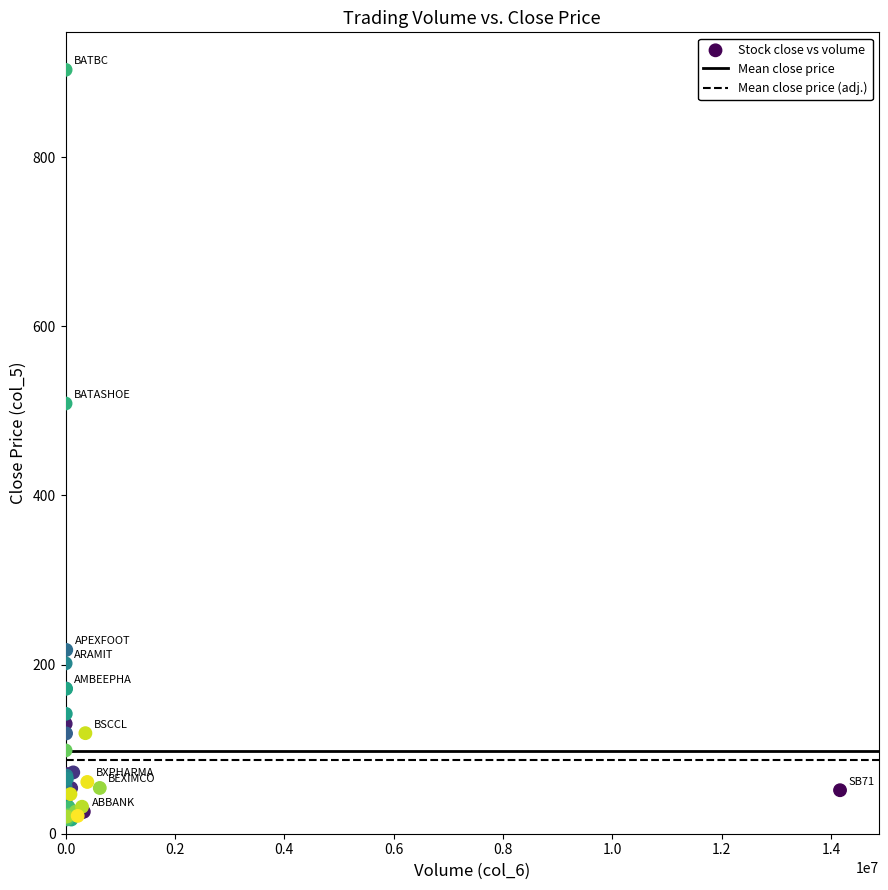

What Y value in the scatter plot is closest to 460?

508.7